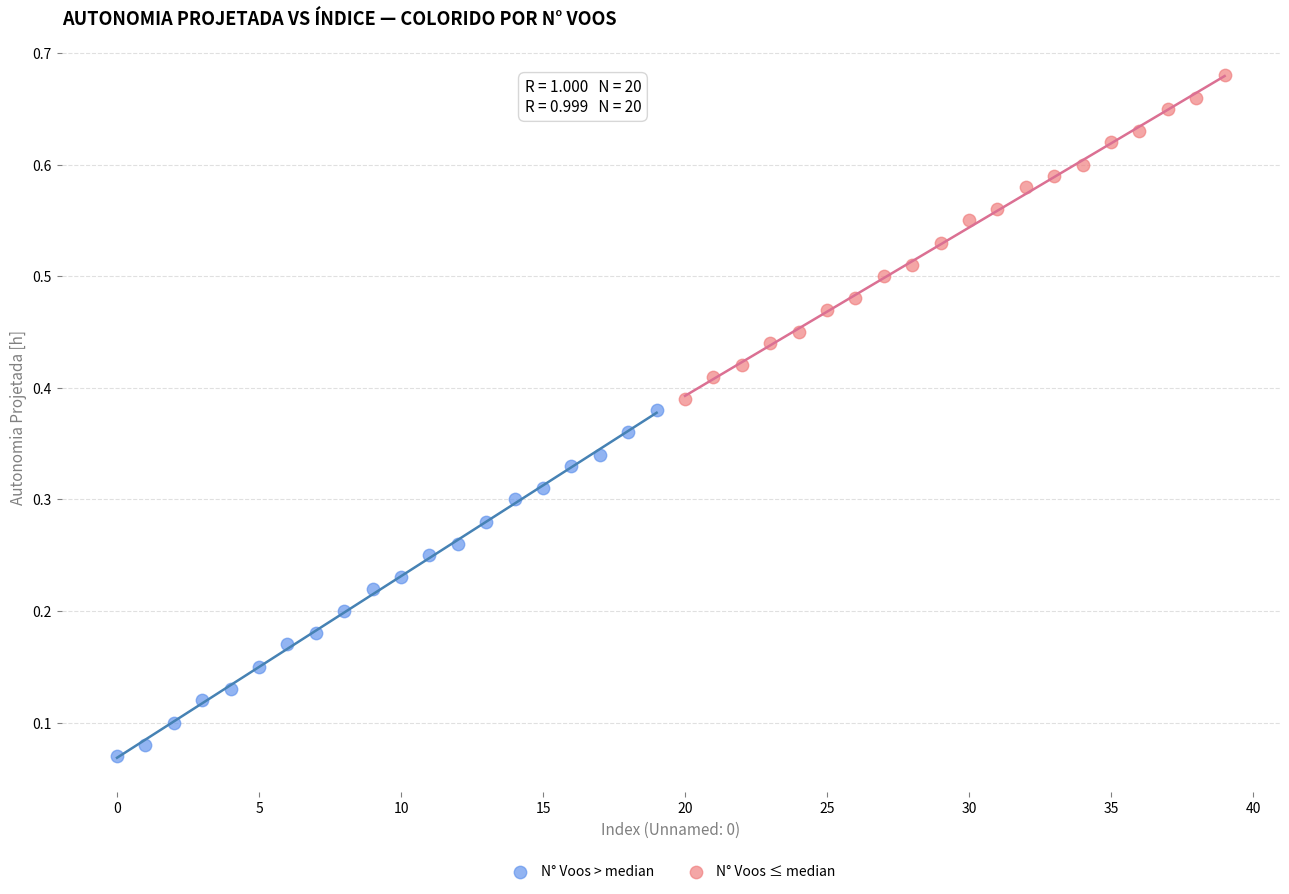

Which series has the largest Y range (max minus min)?

N° Voos > median